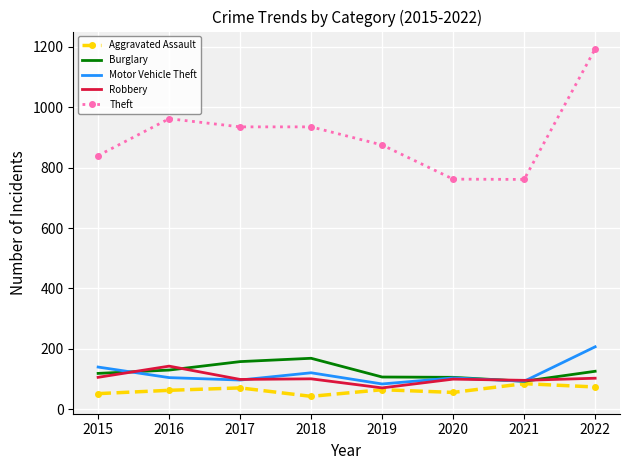

What is the spread (max minus min) of values at 2019?

810